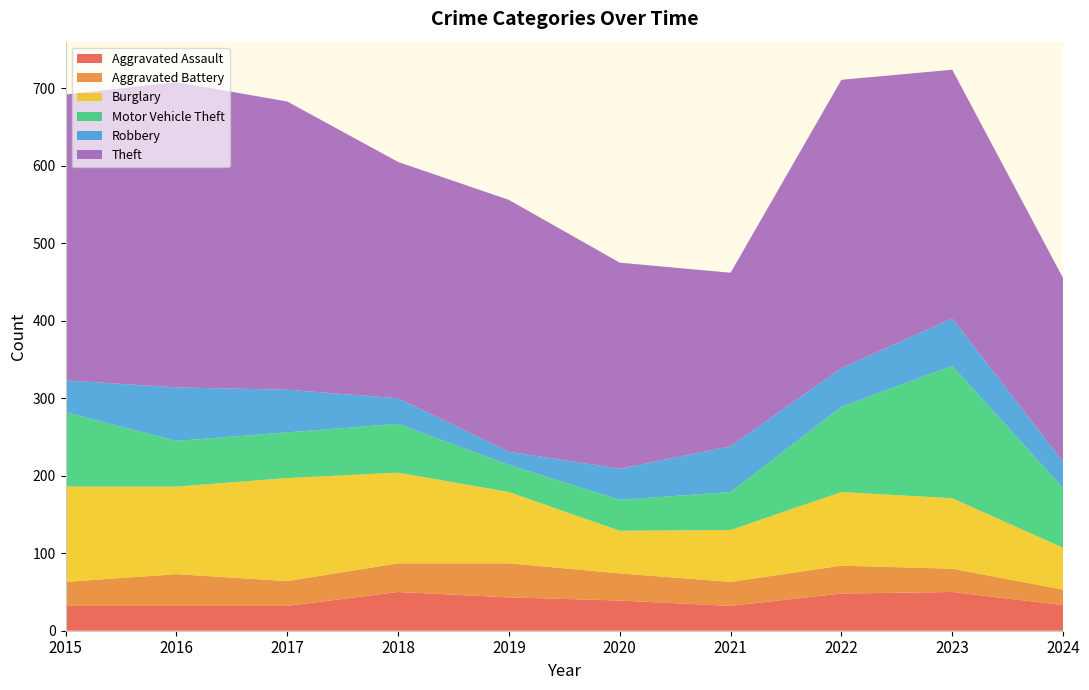

Reading right to left, list all the values displayed in this chart.

Aggravated Assault: 2024=33	2023=50	2022=48	2021=32	2020=39	2019=43	2018=50	2017=32	2016=32	2015=32
Aggravated Battery: 2024=20	2023=30	2022=36	2021=31	2020=35	2019=44	2018=37	2017=32	2016=41	2015=31
Burglary: 2024=54	2023=91	2022=95	2021=67	2020=55	2019=92	2018=117	2017=133	2016=113	2015=123
Motor Vehicle Theft: 2024=77	2023=171	2022=110	2021=49	2020=40	2019=35	2018=63	2017=59	2016=59	2015=96
Robbery: 2024=34	2023=61	2022=50	2021=59	2020=40	2019=17	2018=33	2017=55	2016=69	2015=41
Theft: 2024=237	2023=321	2022=372	2021=224	2020=266	2019=325	2018=305	2017=372	2016=394	2015=369